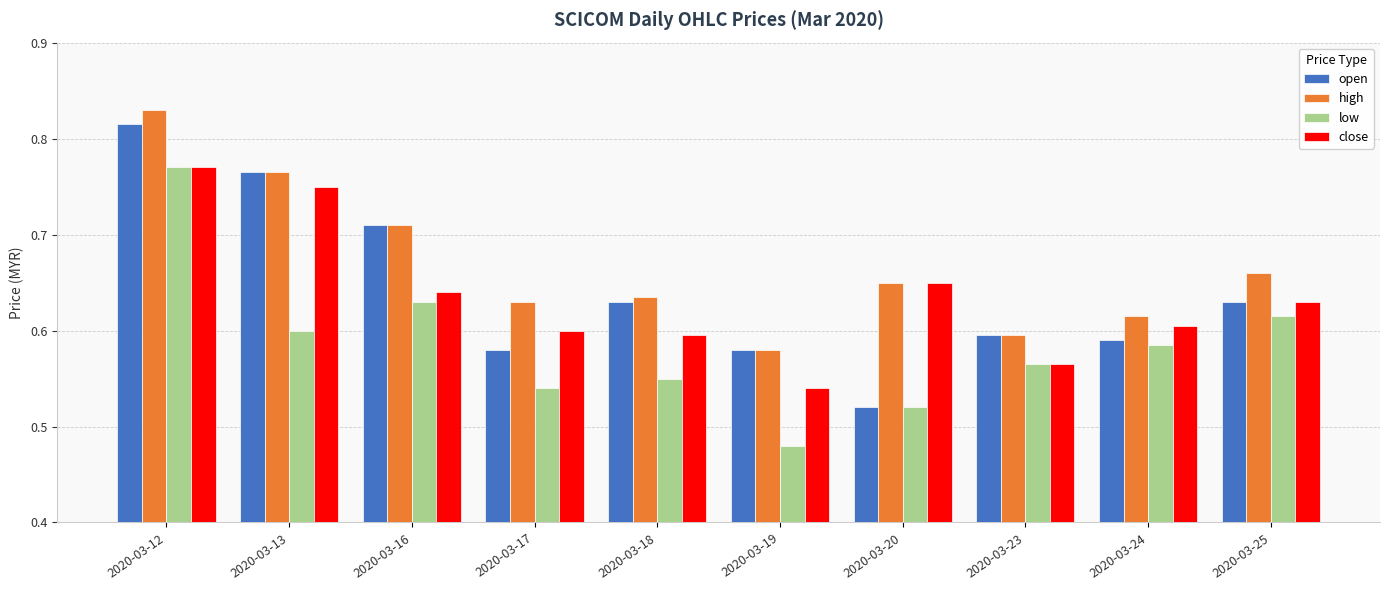

At how many categories does at least one series exceed 0?

10